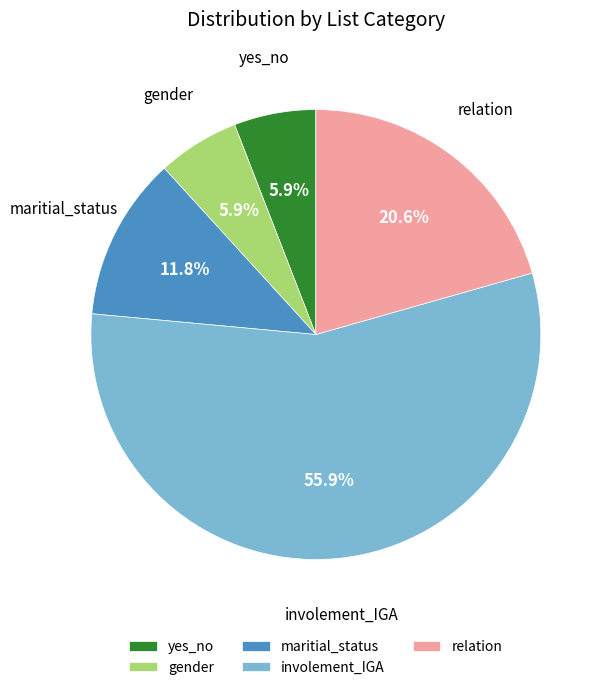

Is it true that involement_IGA is 70% of the pie?

False